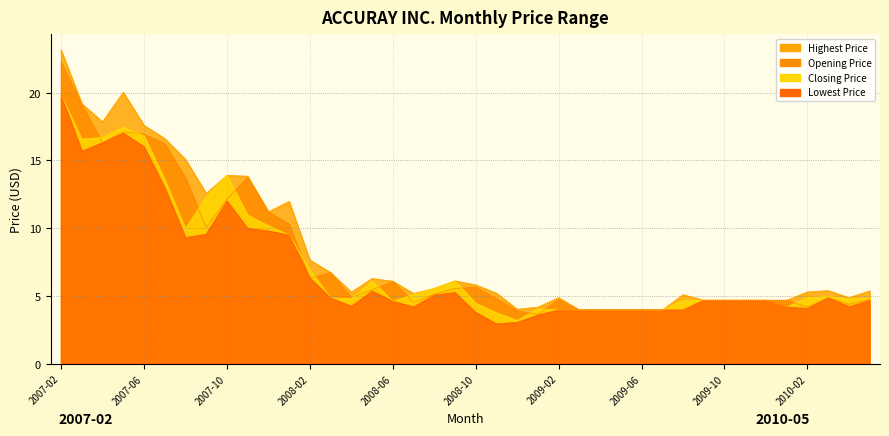

The Lowest Price series shows 6.3 at 2008-02. True or false?

True